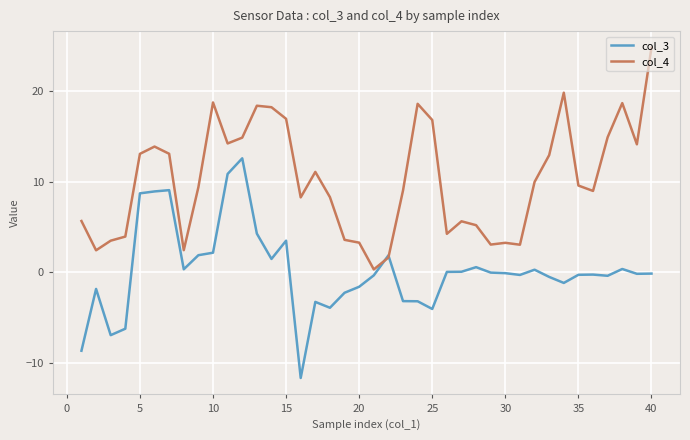

Rank the series by their average value, from highest to lowest.

col_4, col_3